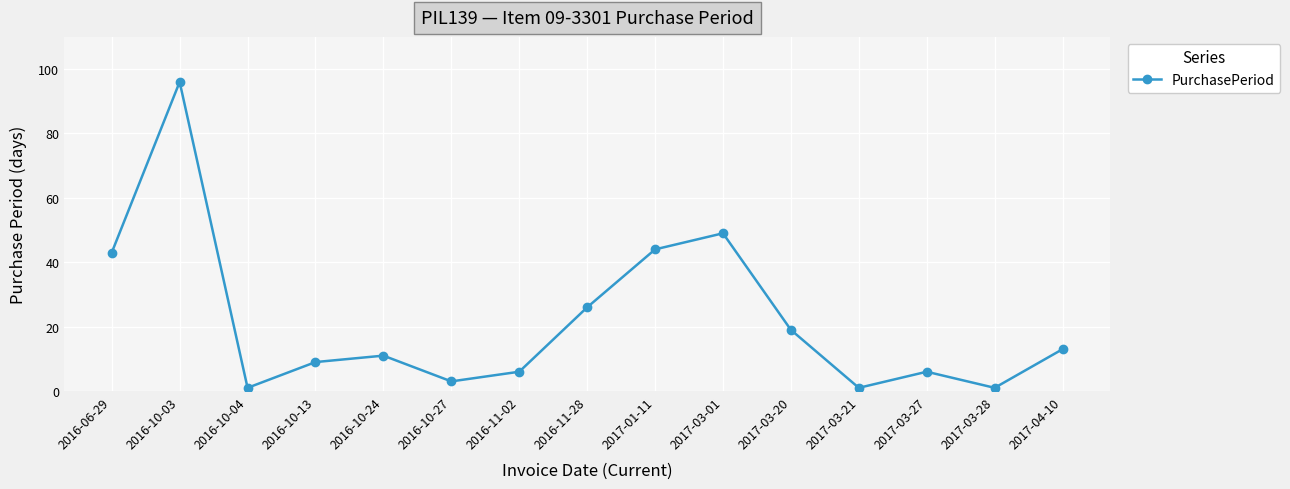

How many data points does each series have?

15